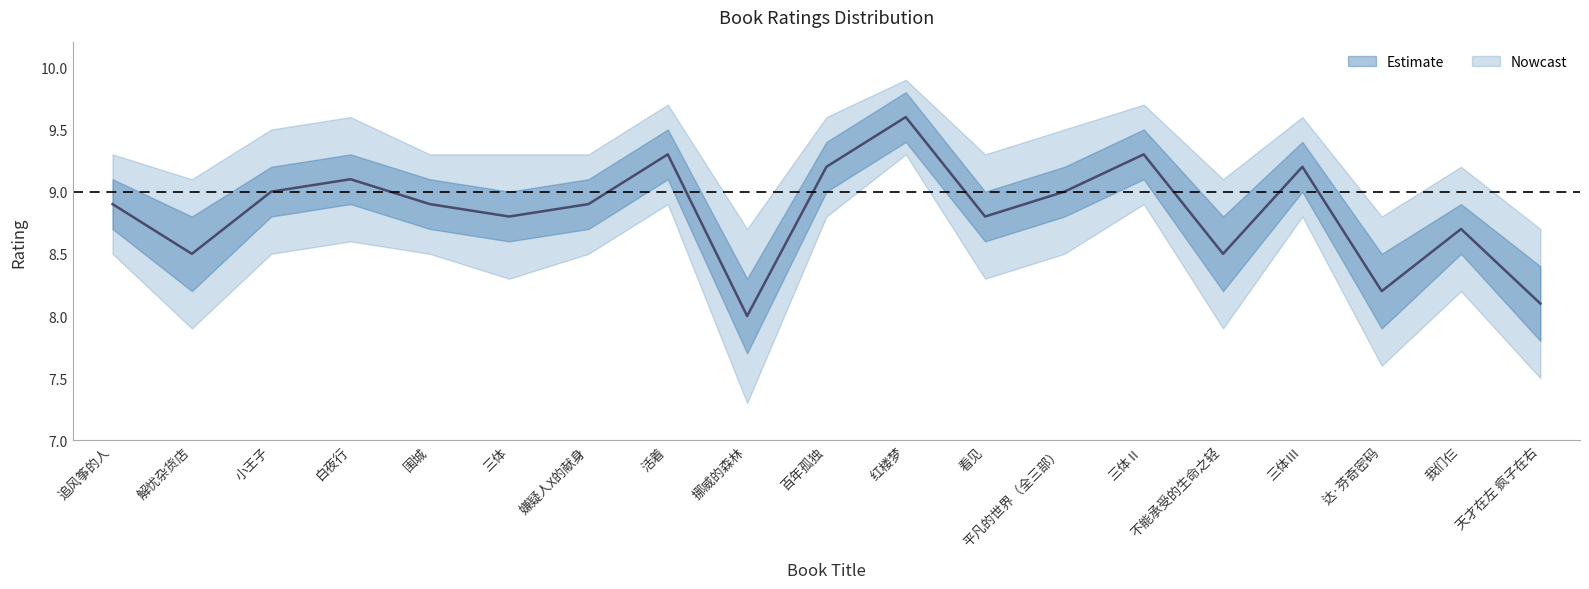

What value does the data have at 百年孤独?

9.2